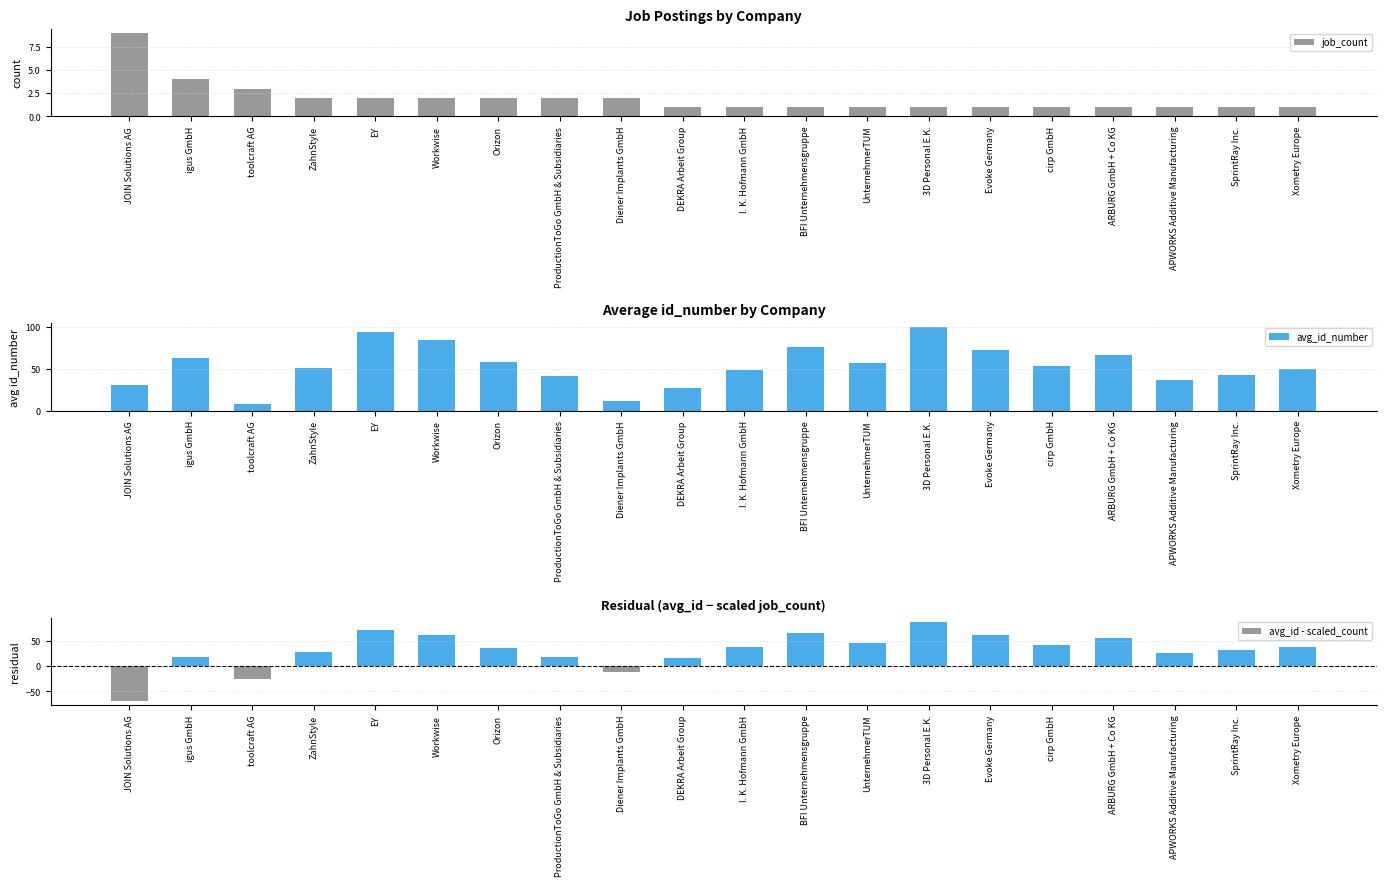

At which category is the sum across all series the highest?

3D Personal E.K.